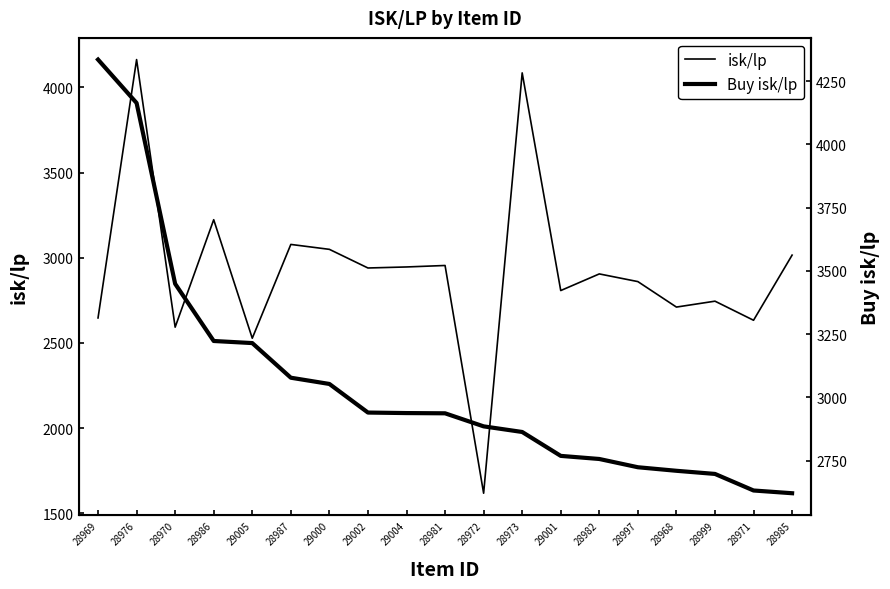

How many interior local valleys does the isk/lp series have?

7